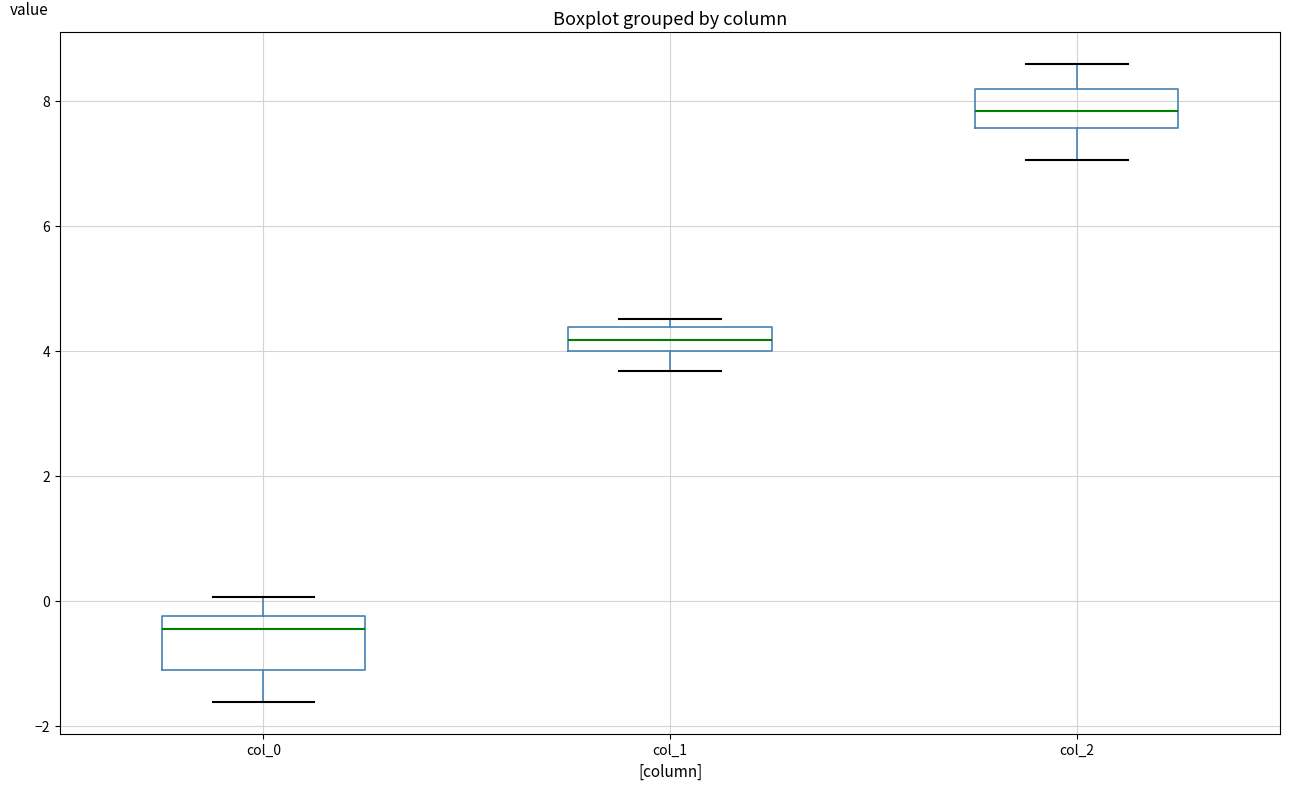

Reading left to right, read every box against the y-axis: the position of its median line, the range the box covers, and the ends of its whiskers. The values are not printed on the chart, so give them approximately, as read against the axis.

col_0: median -0.4, box -1.2 to -0.2, whiskers -1.6 to 0.0
col_1: median 4.2, box 4.0 to 4.4, whiskers 3.6 to 4.6
col_2: median 7.8, box 7.6 to 8.2, whiskers 7.0 to 8.6